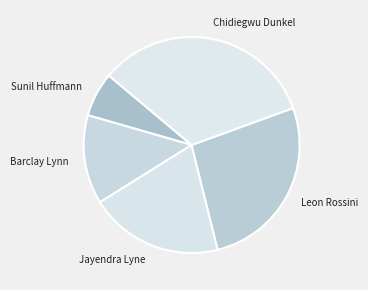

Is it true that Sunil Huffmann is 19% of the pie?

False